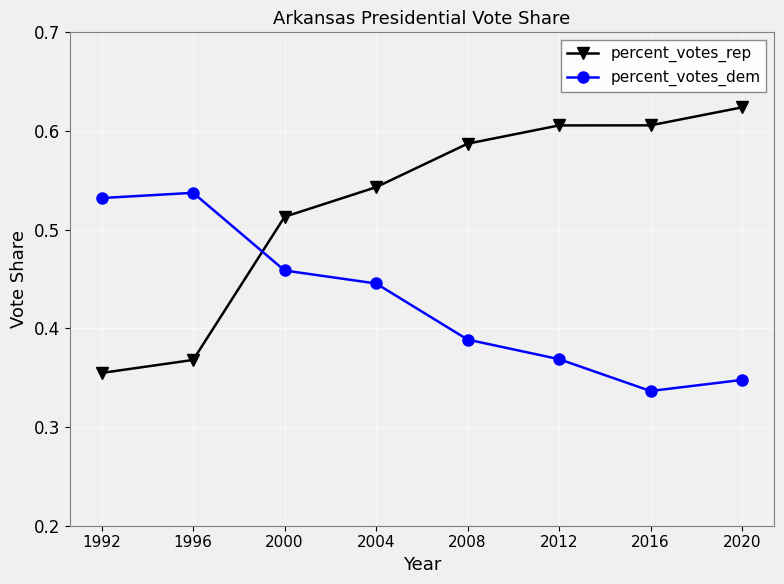

Rank the series at 2012 from lowest to highest value.

percent_votes_dem, percent_votes_rep